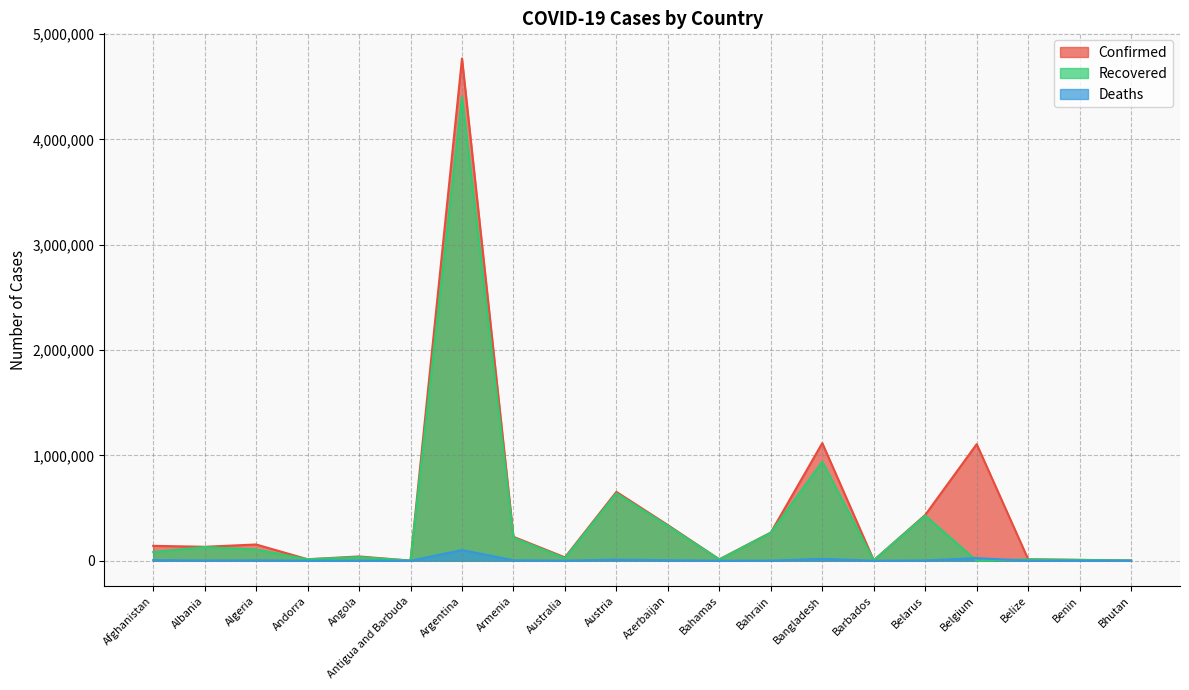

What is the difference between the maximum and second lowest values in the Recovered series?

4406590